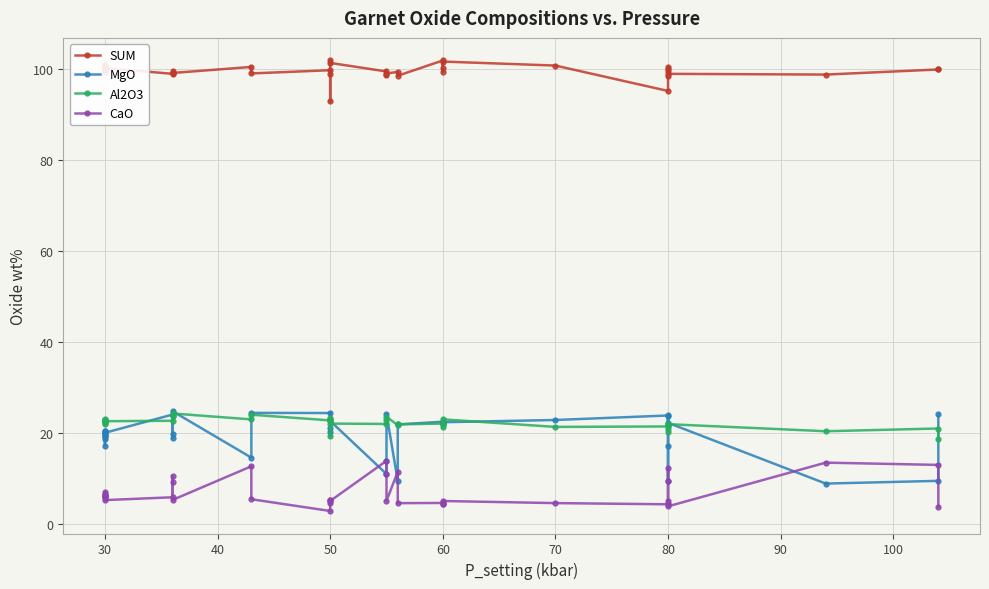

Which series has the widest spread of values?

MgO